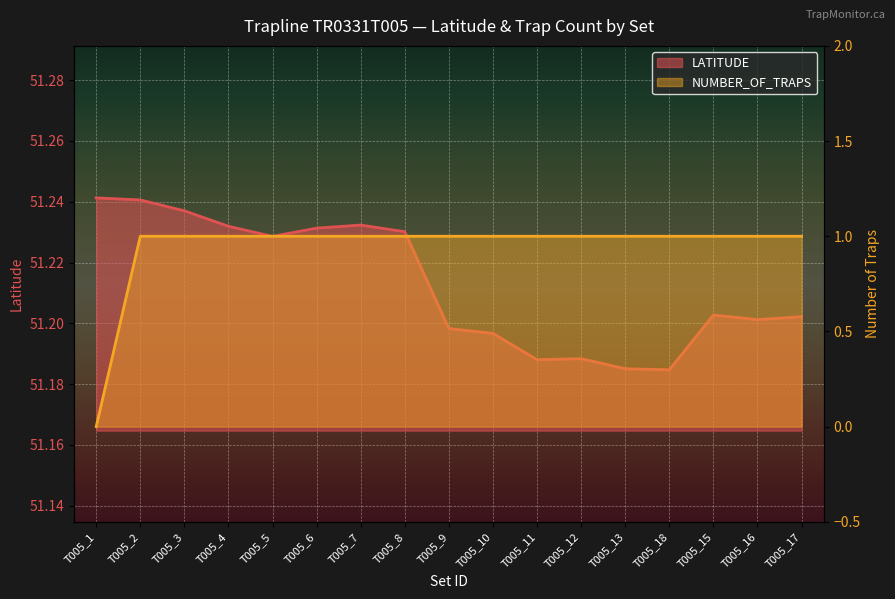

Which category has the lowest value in the LATITUDE series?

T005_18